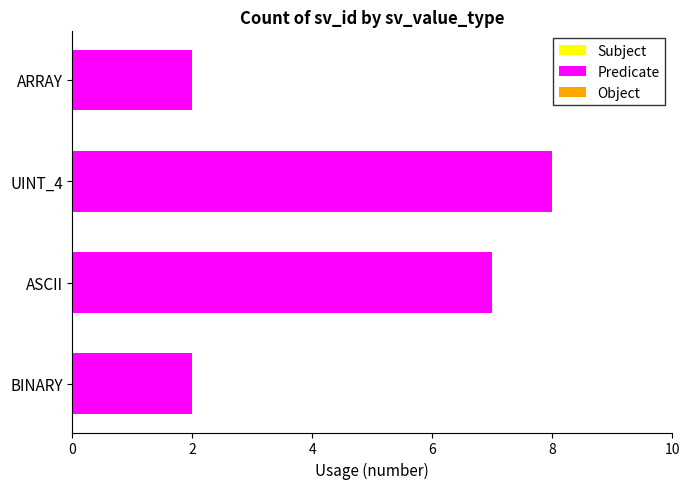

The chart shows a value of 3 at ARRAY. True or false?

False